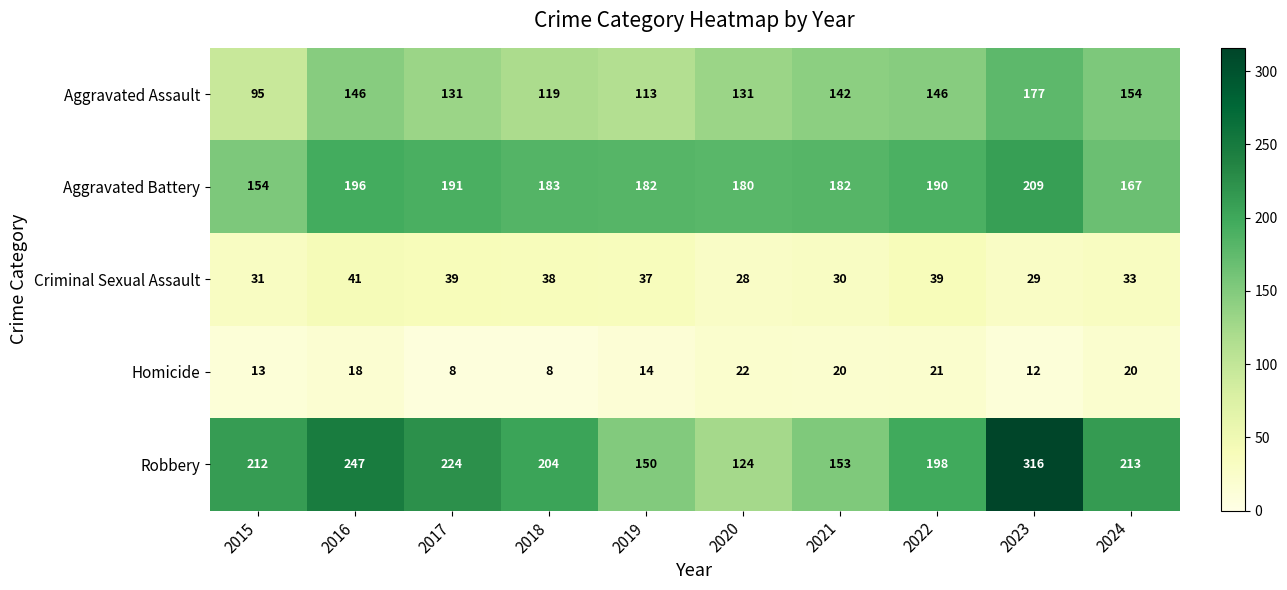

Which series has the largest total across all categories?

Robbery